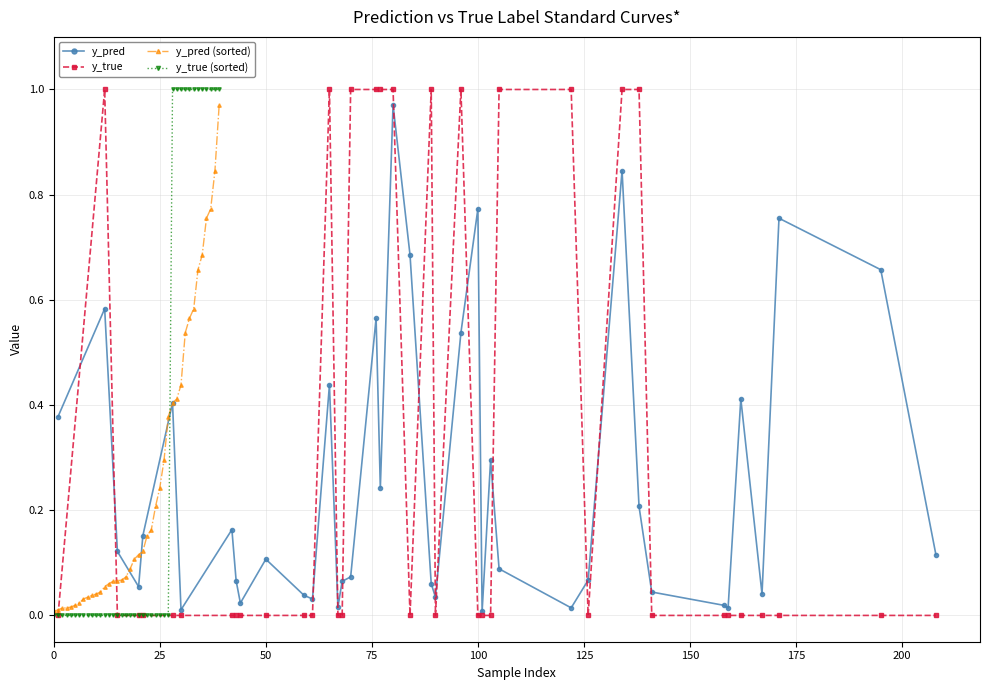

The value of y_true at 50 is 0.0. True or false?

True